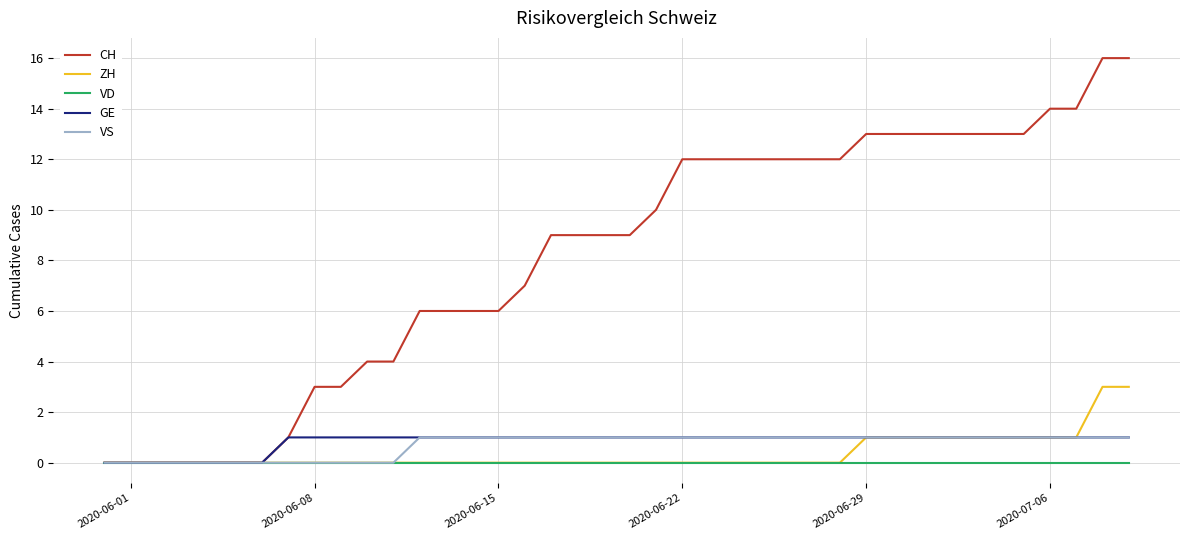

Which series has the largest total across all categories?

CH